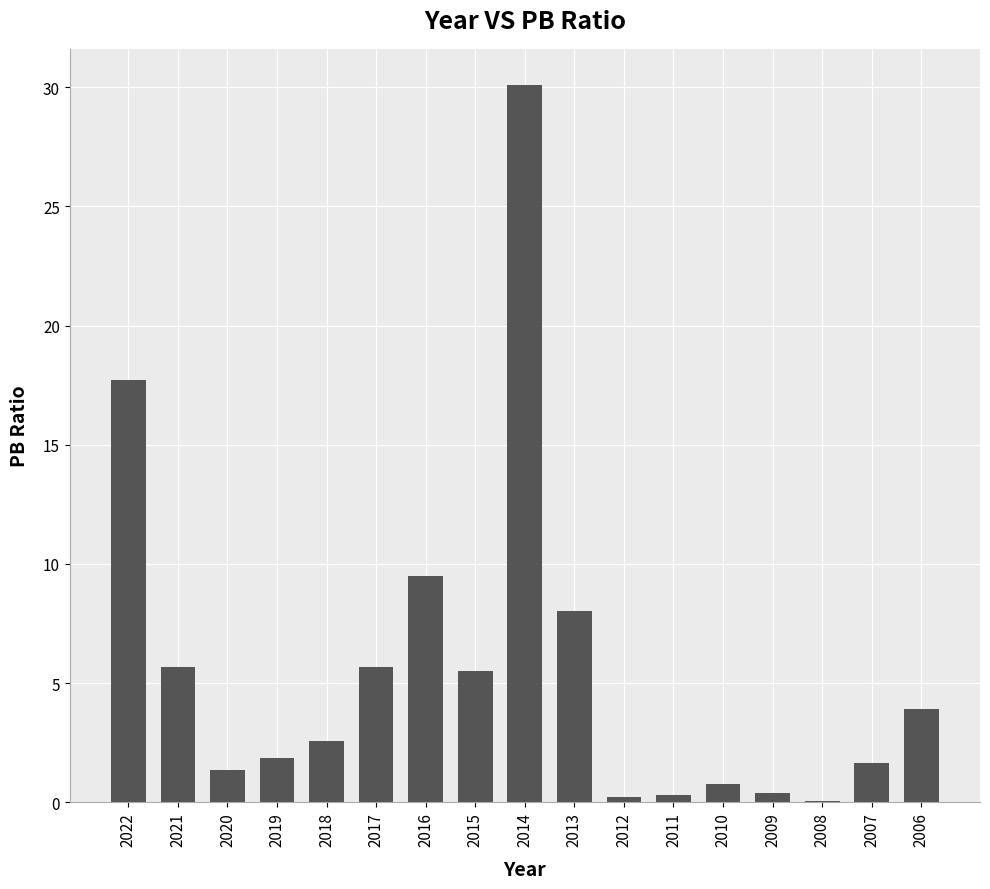

What is the change in value from 2021 to 2012?

-5.5